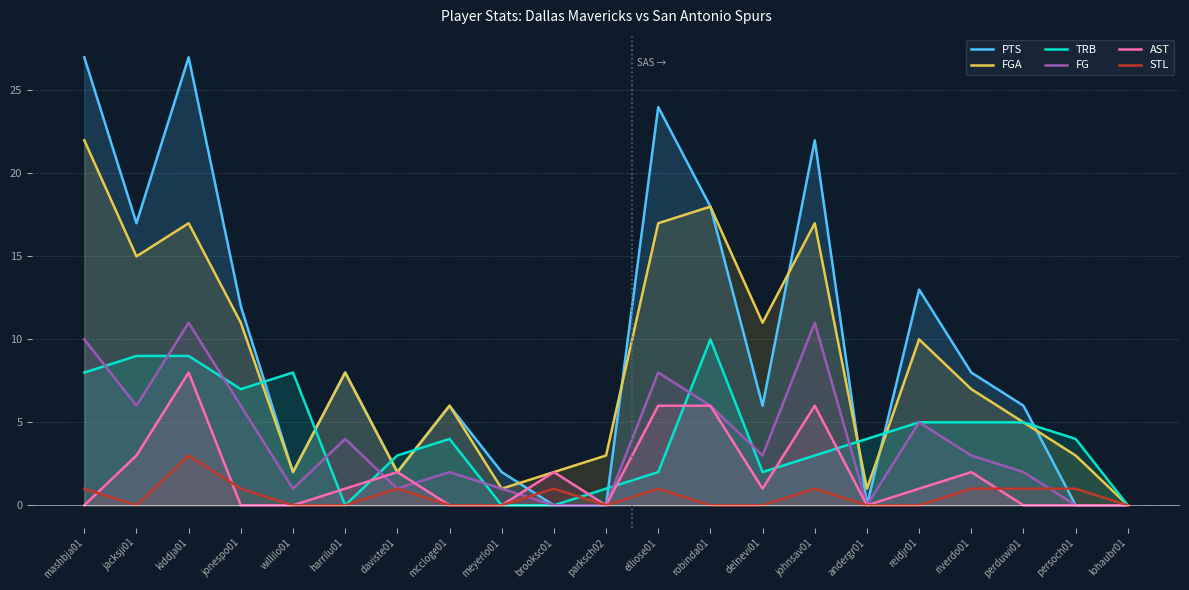

Which series ends up on top after the final intersection of STL and AST?

STL